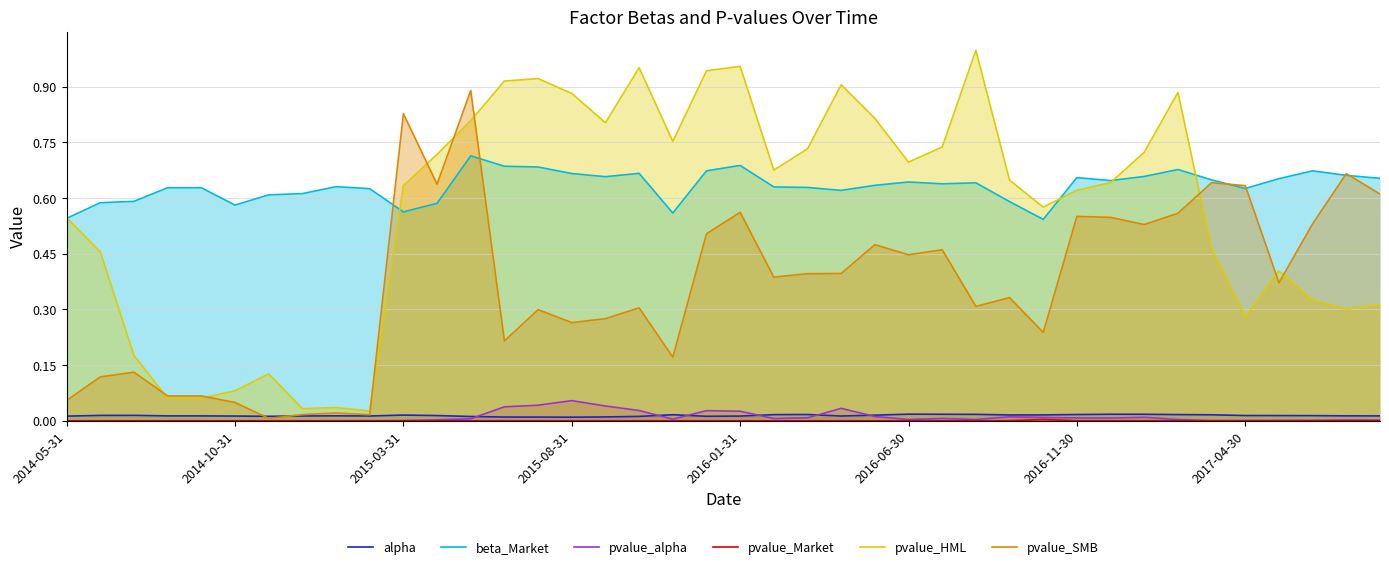

True or false: beta_Market and pvalue_alpha cross at least once.

False